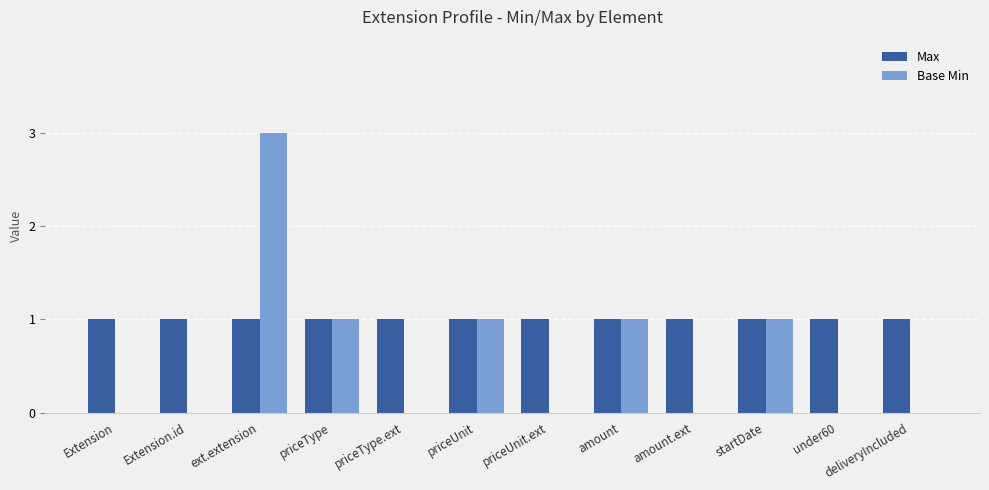

How many distinct data groups are displayed?

2